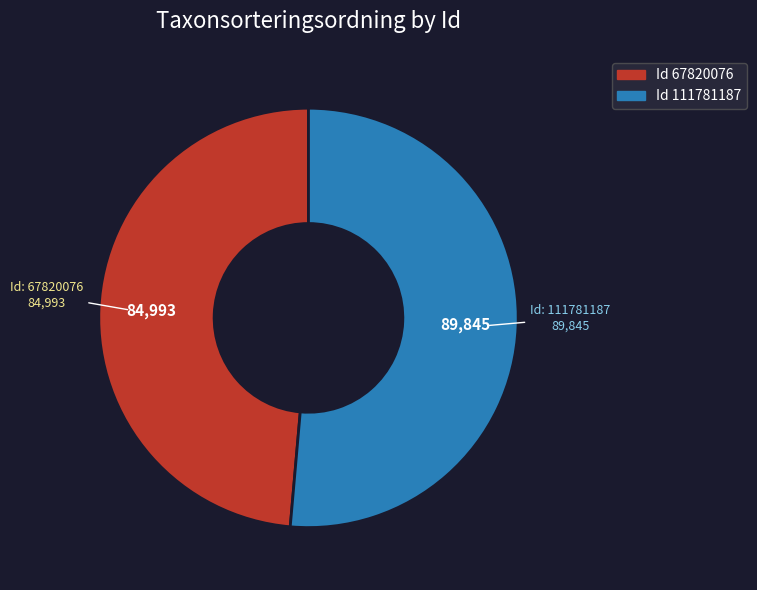

Is there any slice that represents more than half of the pie?

Yes